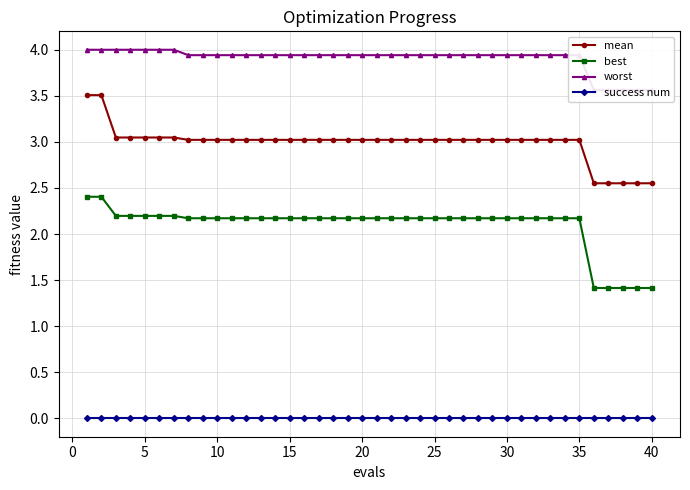

True or false: success num and mean intersect in this chart.

False